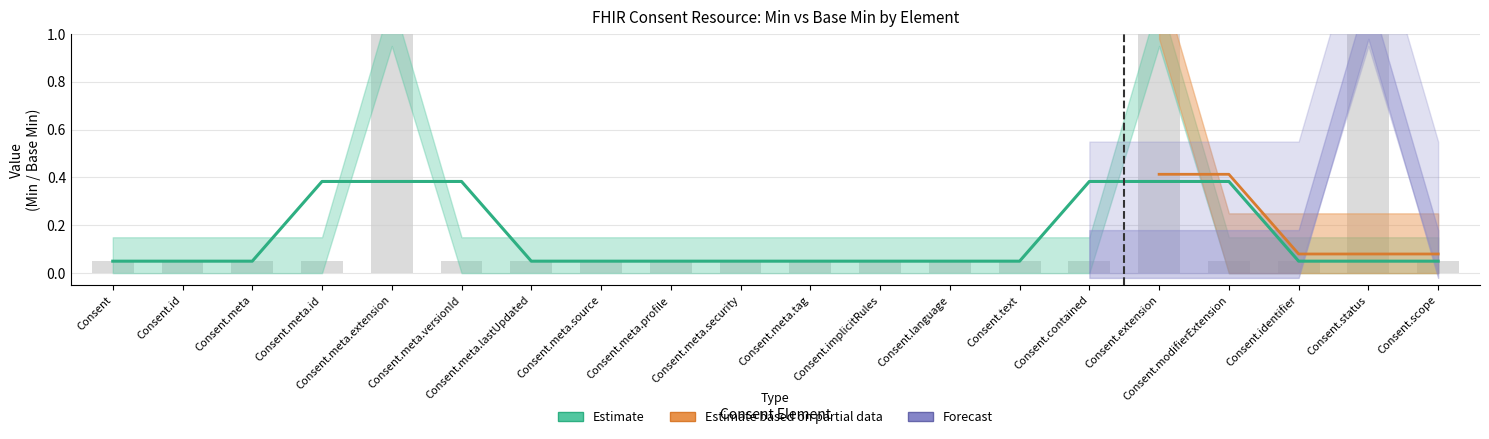

What is the label of the 12th bar from the left?

Consent.implicitRules